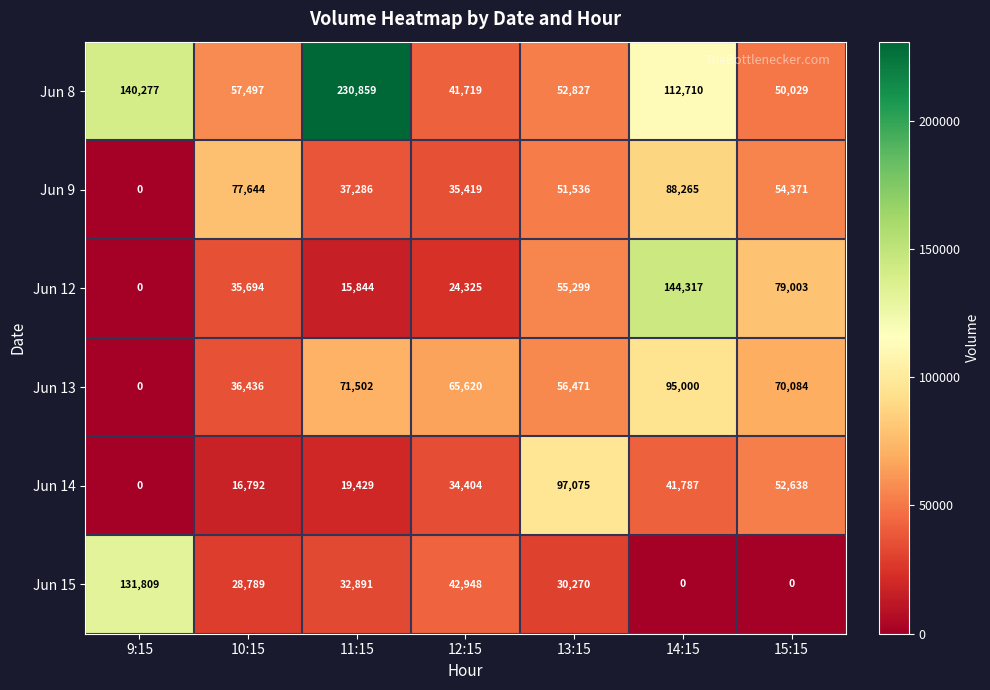

Rank the series at 10:15 from highest to lowest value.

Jun 9, Jun 8, Jun 13, Jun 12, Jun 15, Jun 14